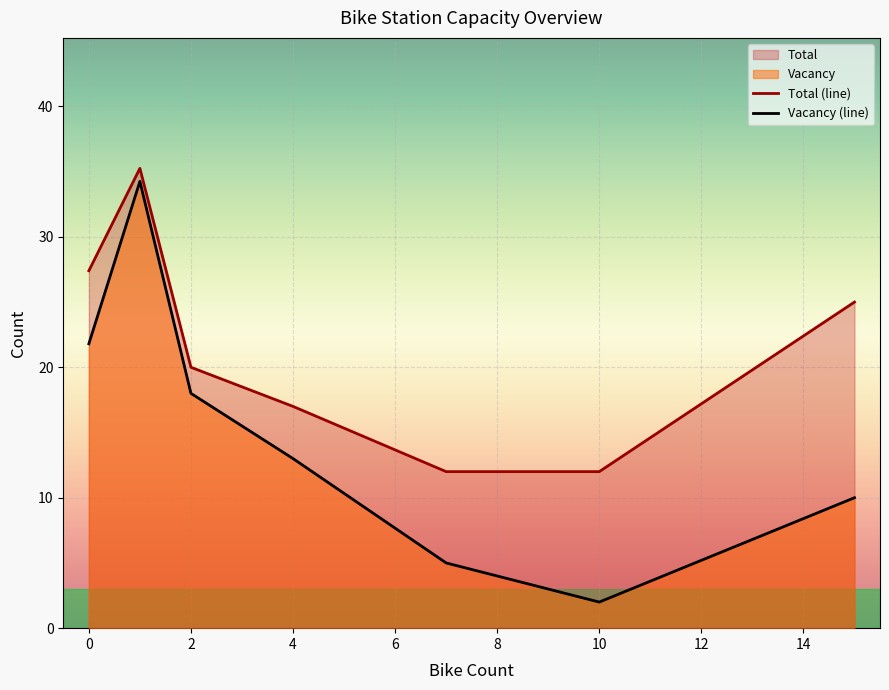

Rank the series by their maximum value, from highest to lowest.

Total (line), Vacancy (line)